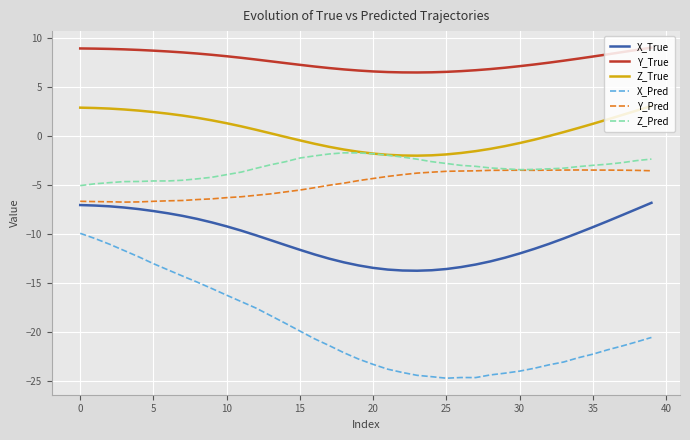

Rank the series by their maximum value, from highest to lowest.

Y_True, Z_True, Z_Pred, Y_Pred, X_True, X_Pred